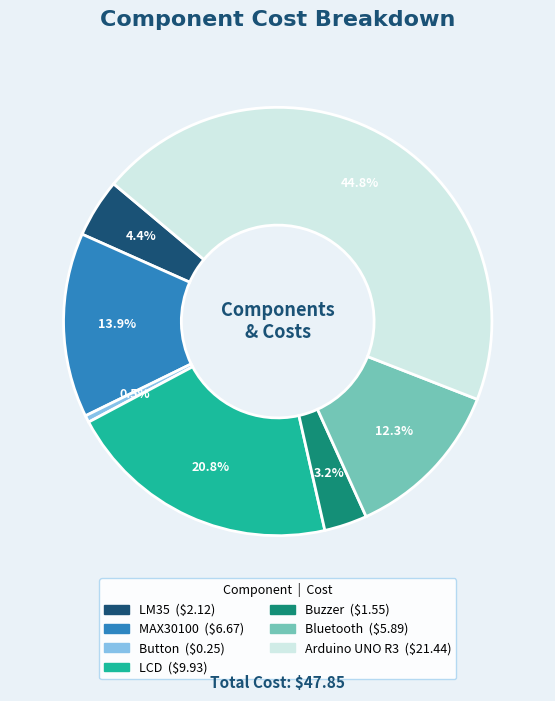

How many segments does this pie chart have?

7